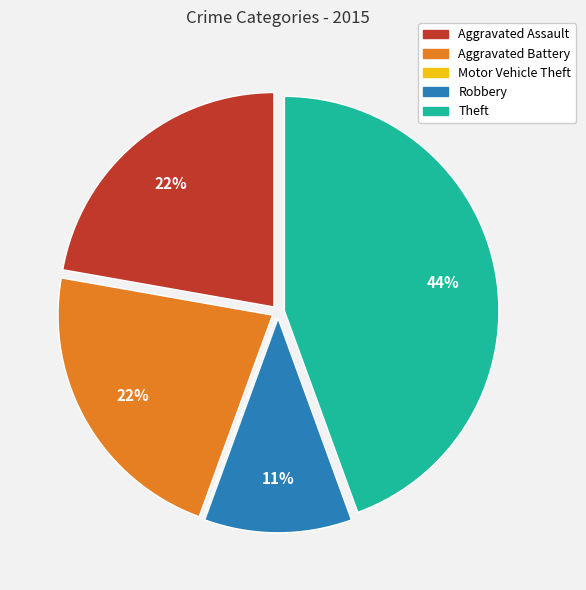

Is it true that Aggravated Battery is 15% of the pie?

False